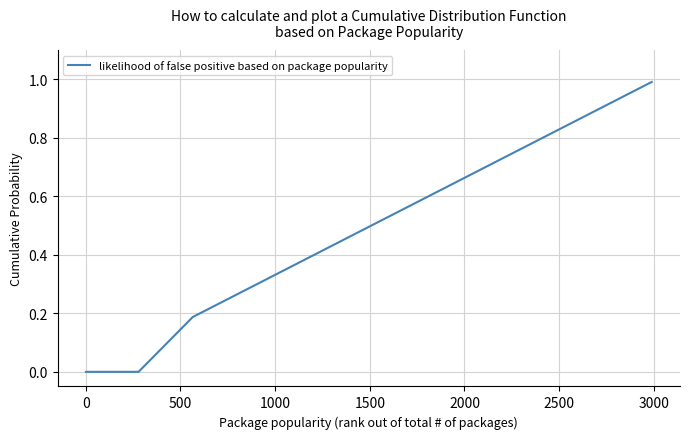

What is the maximum value shown in the chart?

1.0